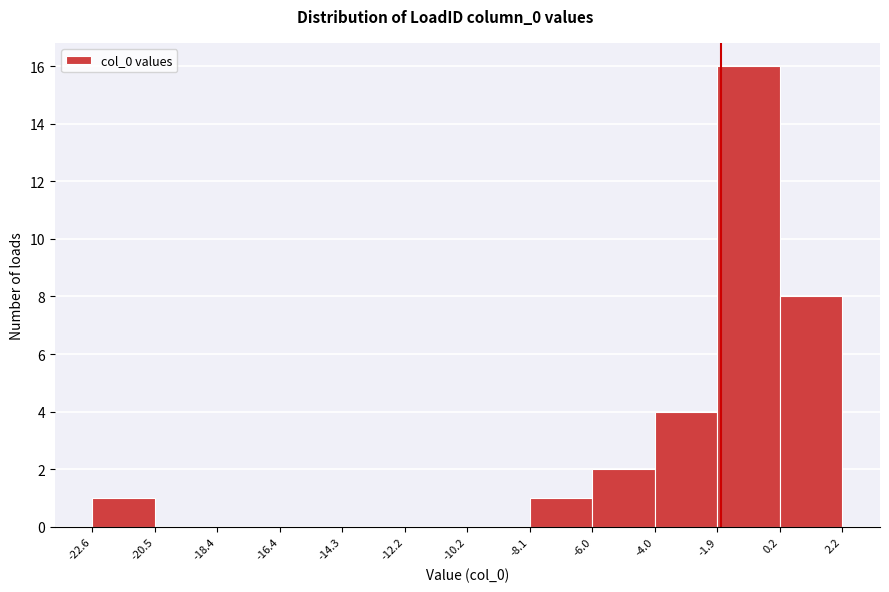

Reading left to right, list every bar in this chart as the range it spans on the x-axis followed by its height. The values are not printed on the chart, so give them approximately, as read against the axis.

-22.6 to -20.5: 1
-20.5 to -18.4: 0
-18.4 to -16.4: 0
-16.4 to -14.3: 0
-14.3 to -12.2: 0
-12.2 to -10.2: 0
-10.2 to -8.1: 0
-8.1 to -6.0: 1
-6.0 to -4.0: 2
-4.0 to -1.9: 4
-1.9 to 0.2: 16
0.2 to 2.2: 8